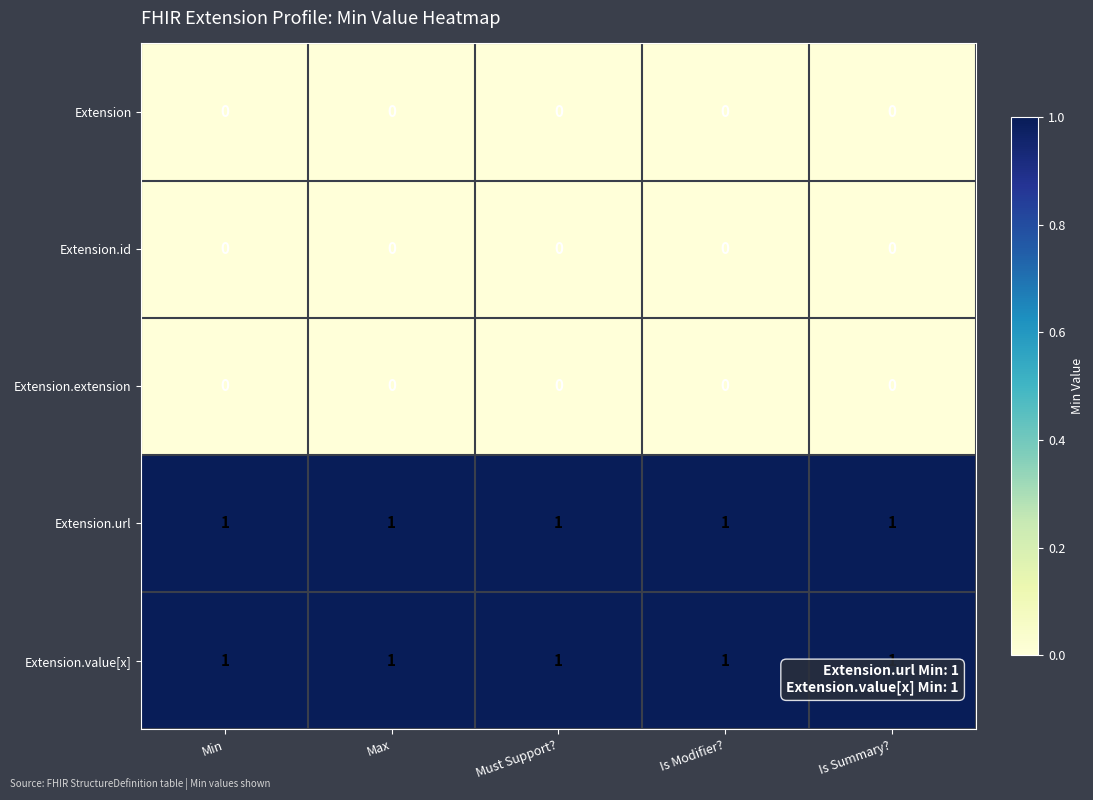

Is it true that Extension equals 0 at Is Summary??

True